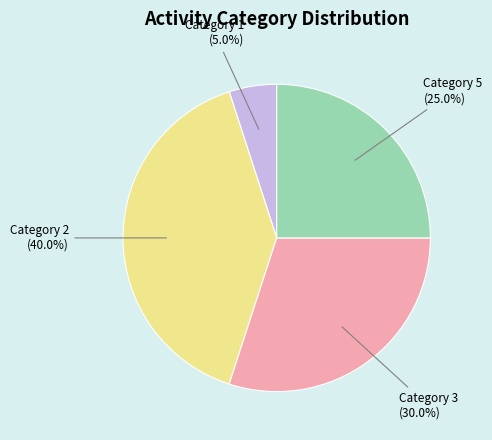

Is there a majority slice in this chart?

No